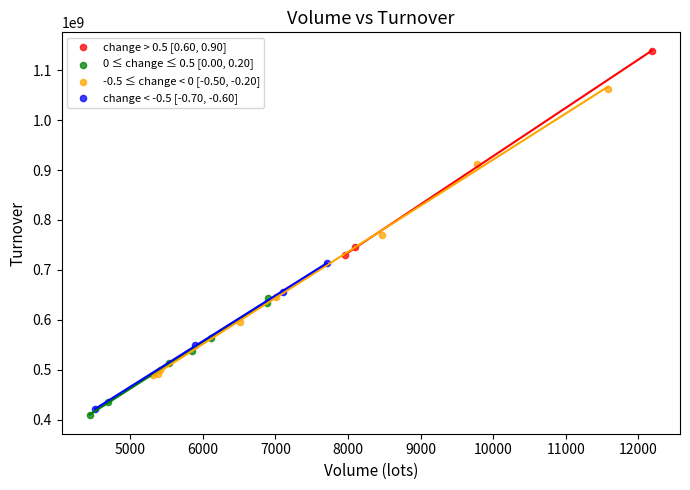

Which series contains the lowest Y value?

0 ≤ change ≤ 0.5 [0.00, 0.20]